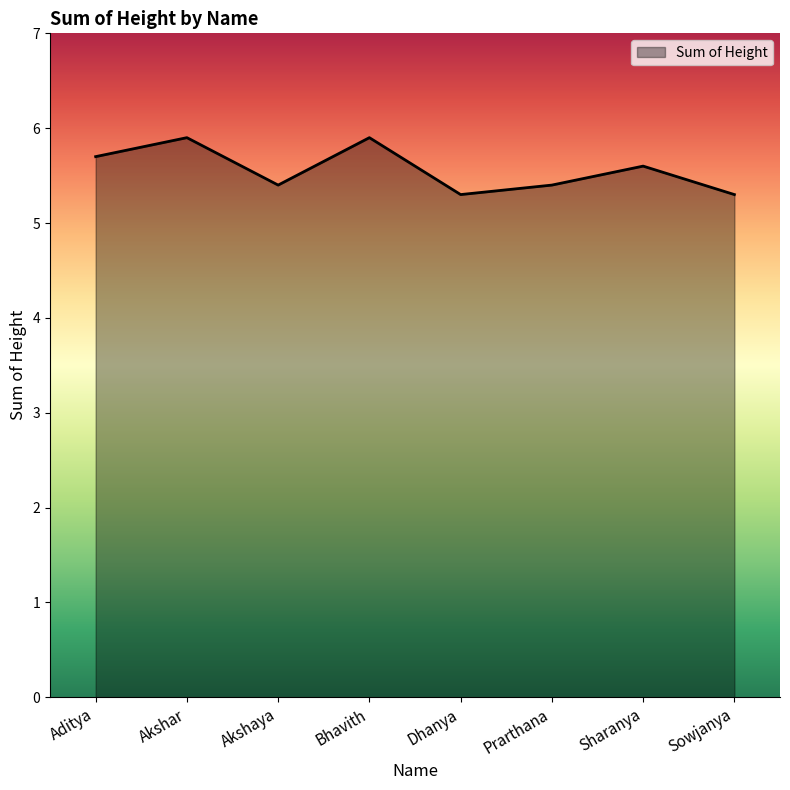

What is the greatest value displayed?

5.9